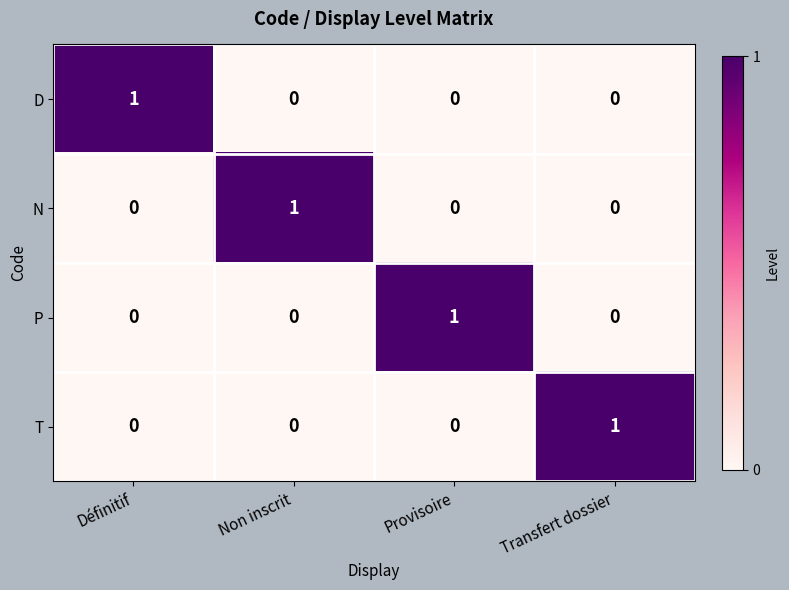

At which label does D reach its peak?

Définitif